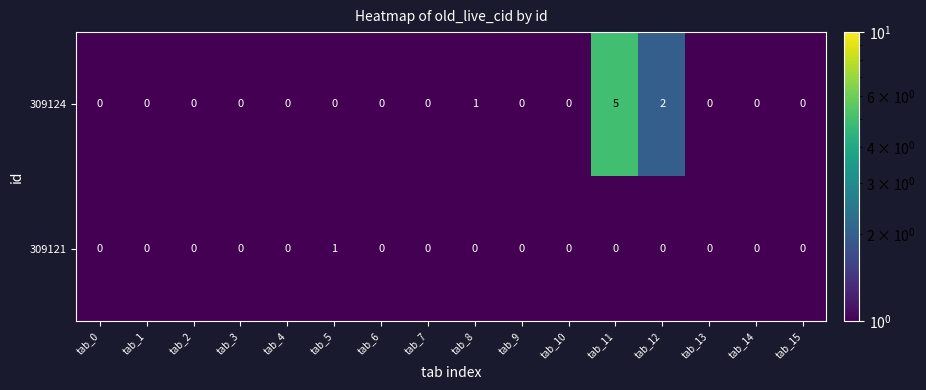

Which series has the largest total across all categories?

309124